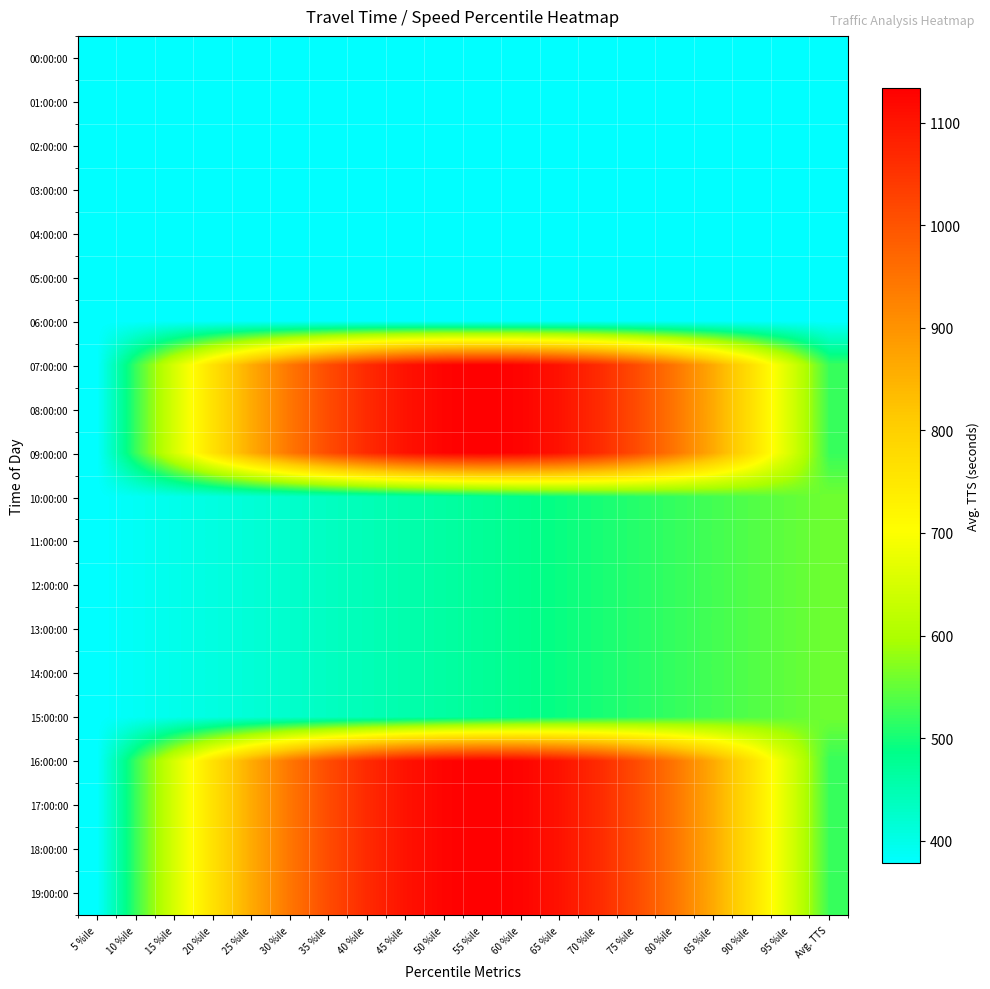

Which label corresponds to the largest value in the chart?

55 %ile